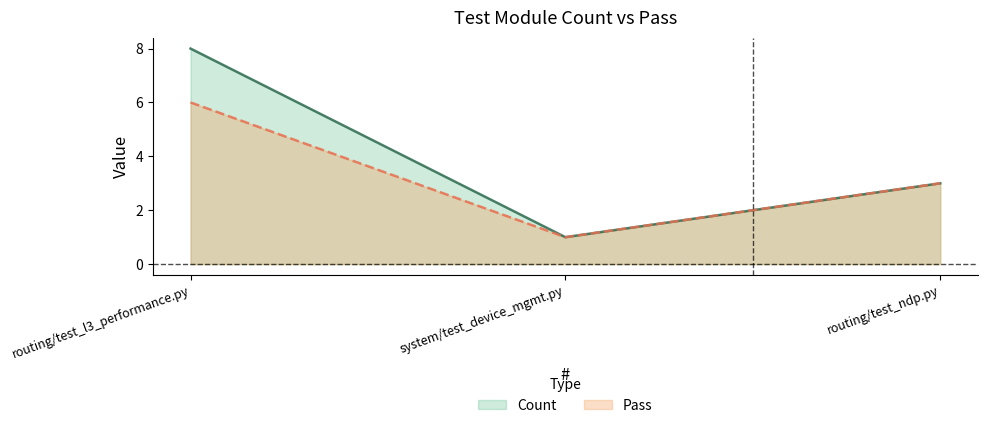

The Count series shows 1 at system/test_device_mgmt.py. True or false?

True